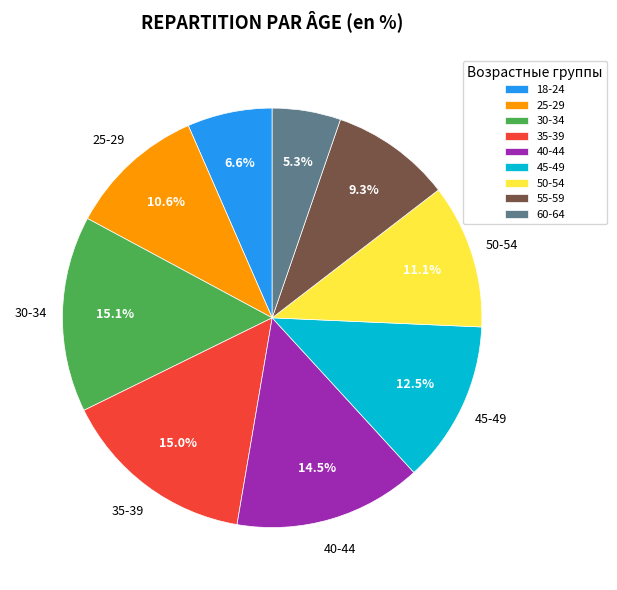

To the nearest percent, what is the combined percentage of 18-24 and 45-49?

19%